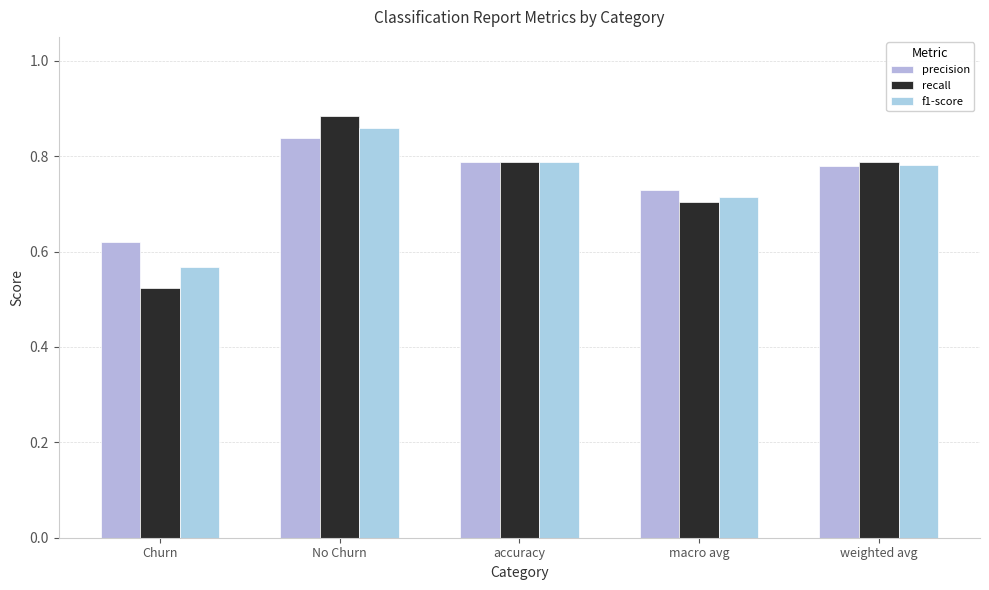

Which series changed the most between accuracy and macro avg?

recall